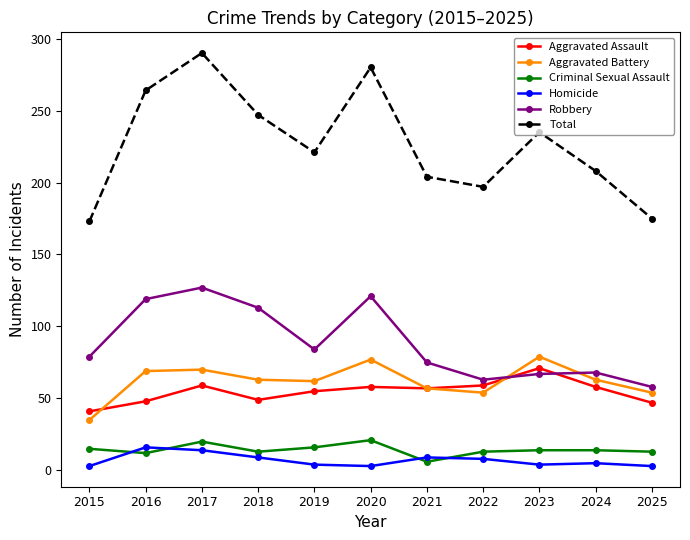

Is this an area chart (filled region under the line)?

No